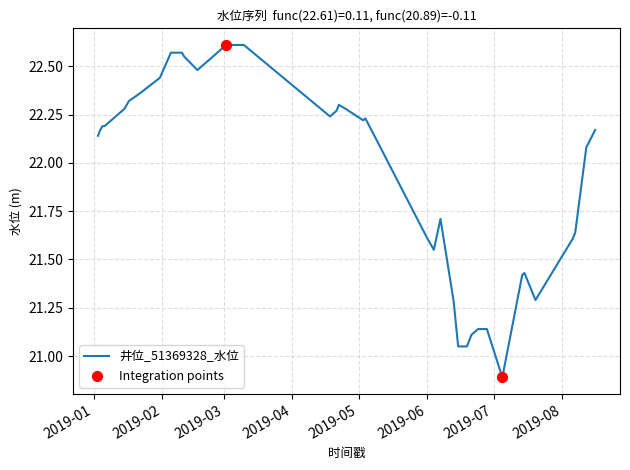

What is the smallest value displayed?

20.9